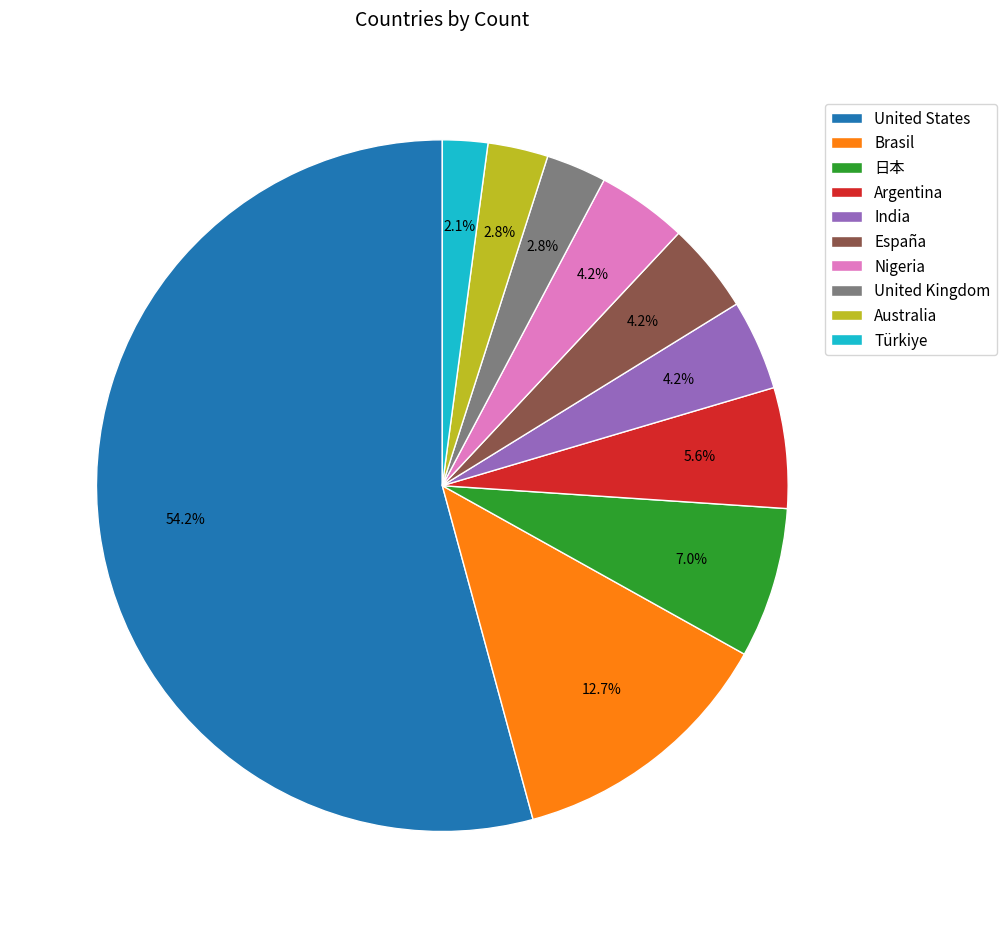

Which category has the smallest portion of the pie?

Türkiye